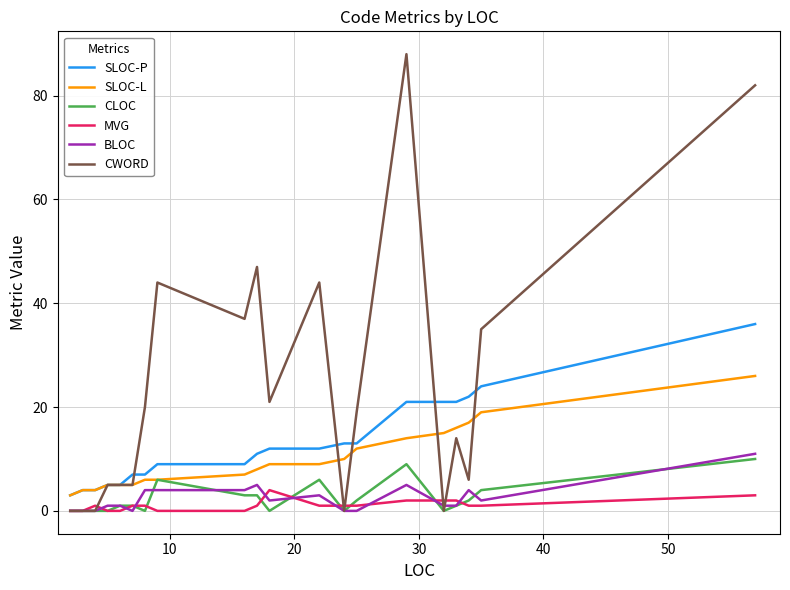

Is this an area chart (filled region under the line)?

No